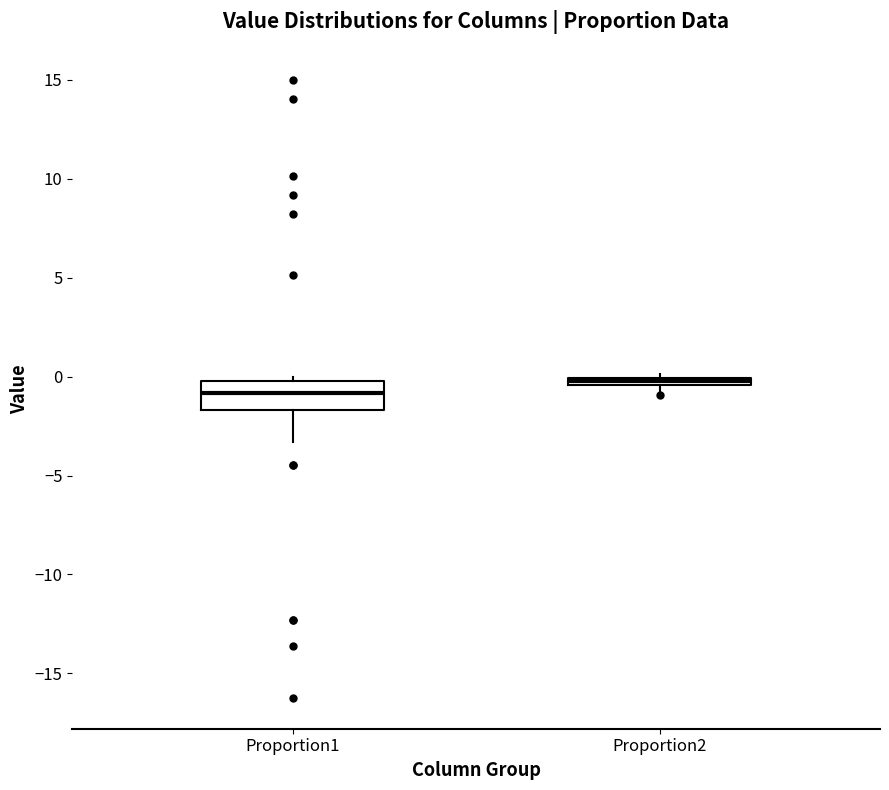

Which box is the tallest, from its lower edge to its upper edge?

Proportion1